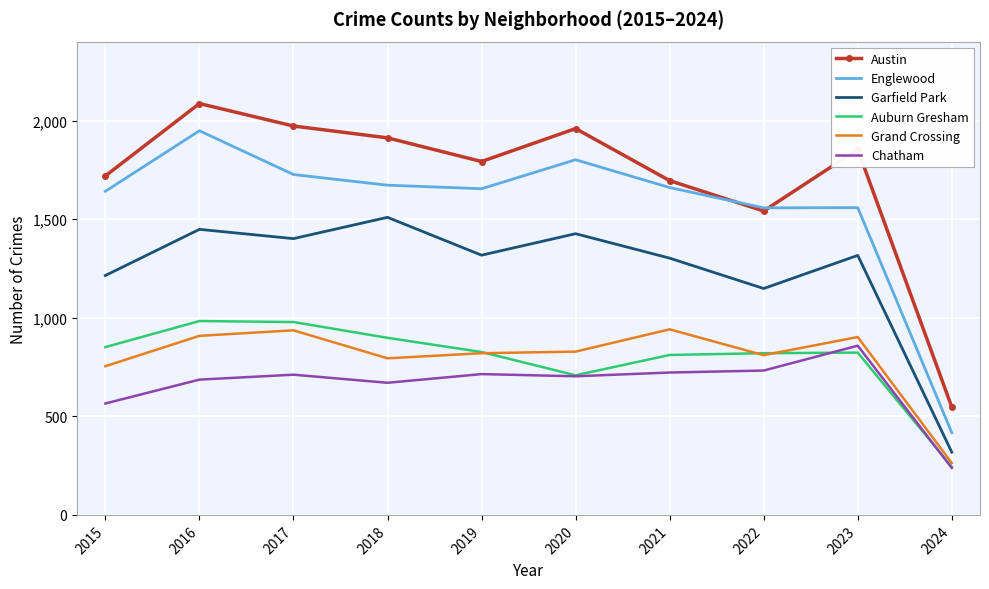

What is the difference between the highest and lowest values at 2021?

973